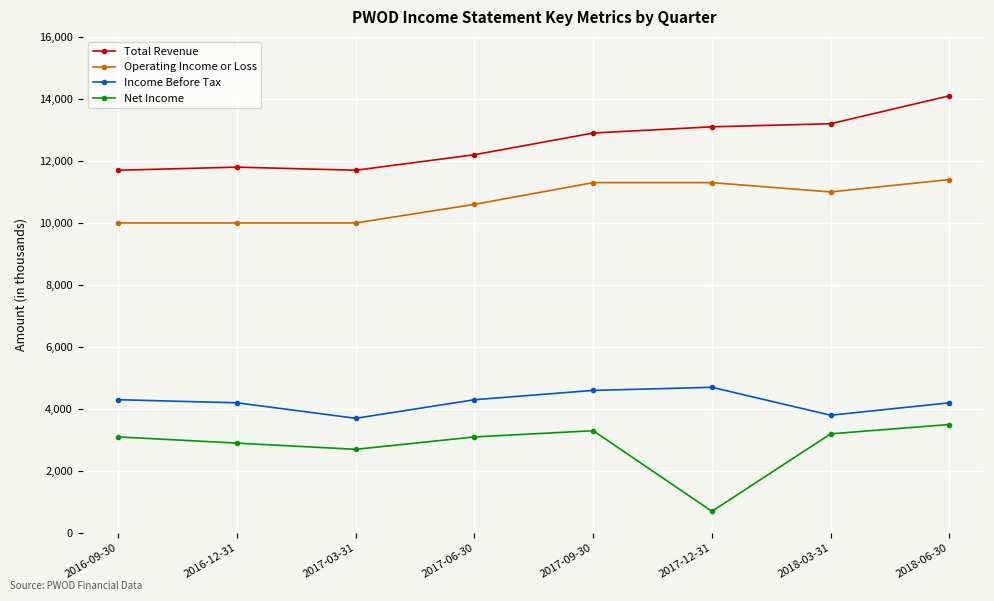

Read the Income Before Tax value at 2017-03-31, to the nearest 10.

3700